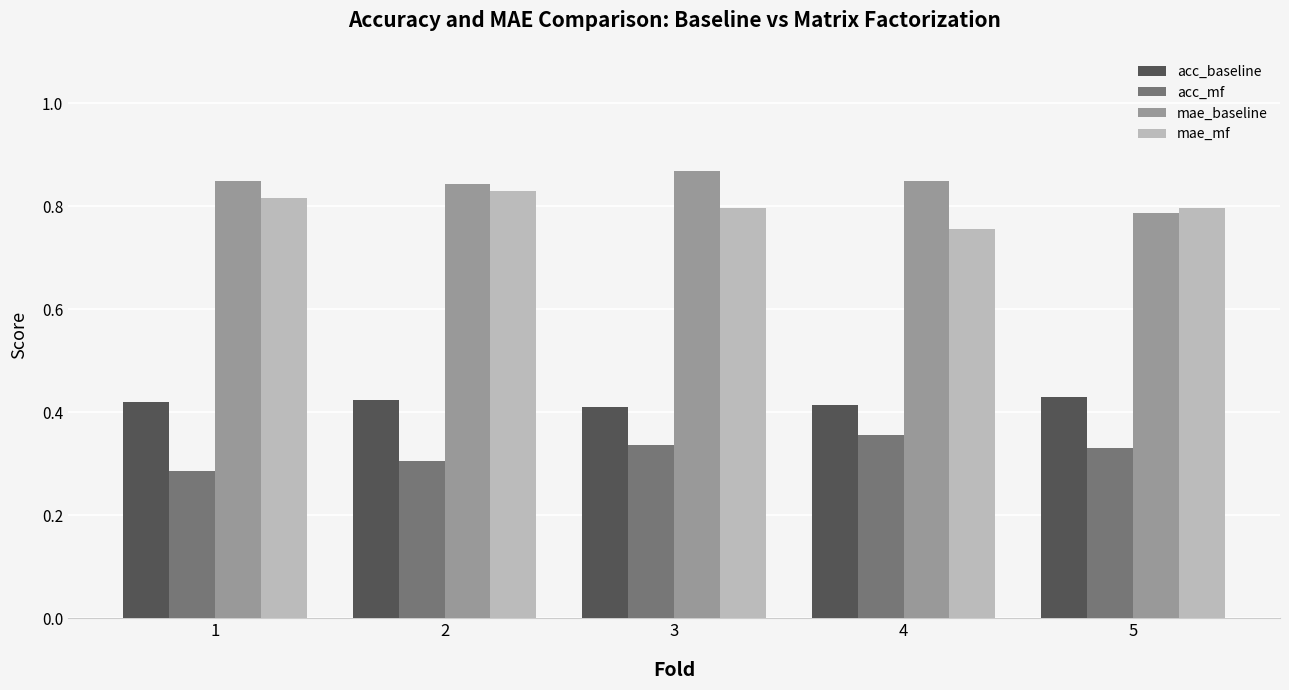

At which label does mae_mf reach its minimum?

4